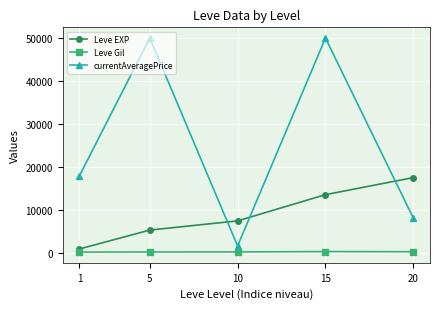

Between 10 and 20, which series saw the biggest shift?

Leve EXP